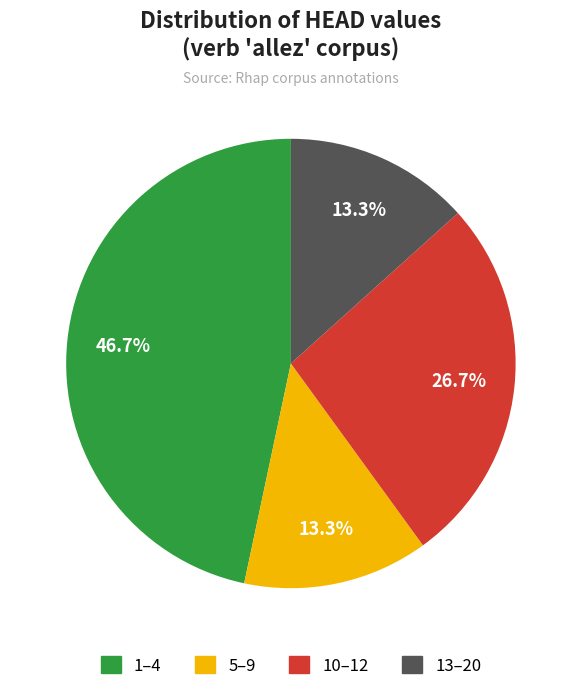

To the nearest percent, what is the difference between the largest and smallest slice percentages?

33%